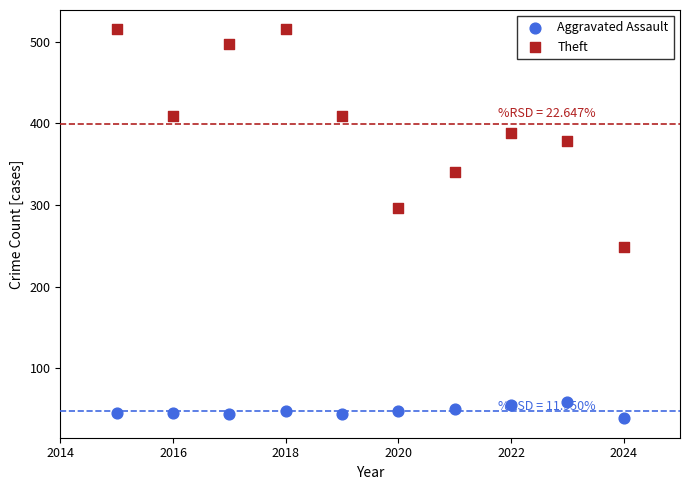

Which series has the largest Y range (max minus min)?

Theft